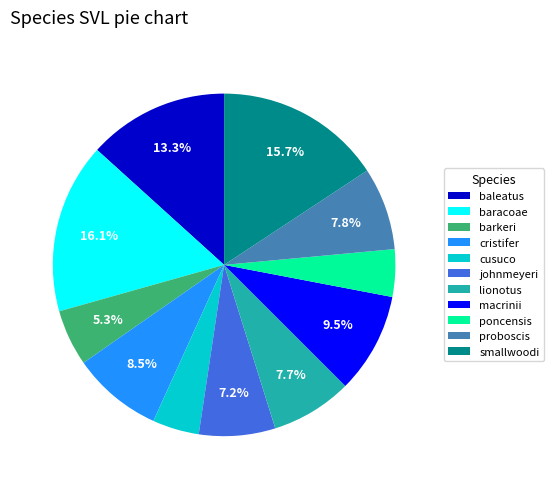

Is johnmeyeri the majority of the pie?

No